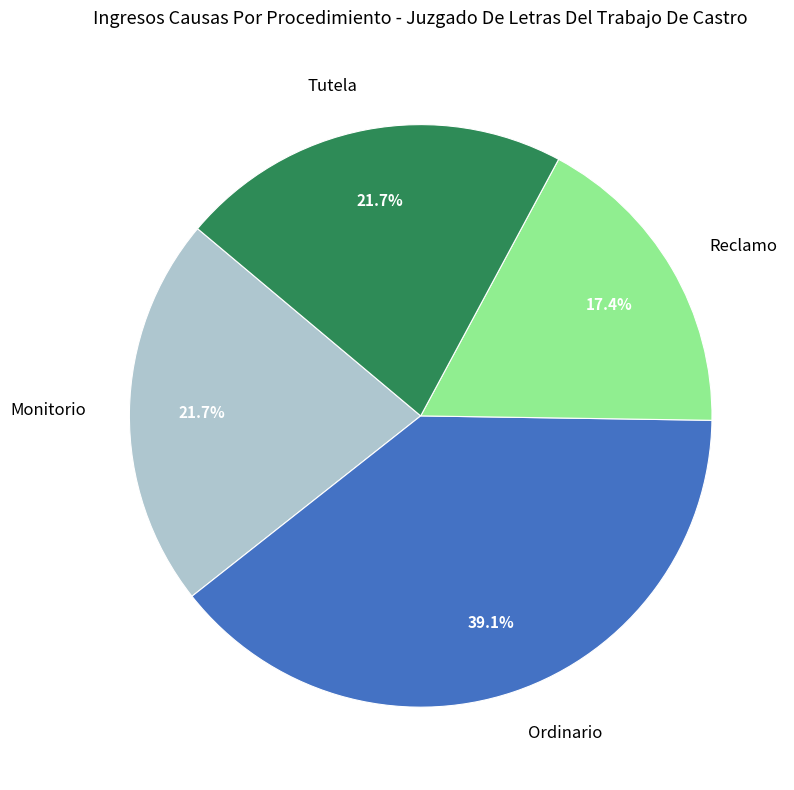

Is there any slice that represents more than half of the pie?

No